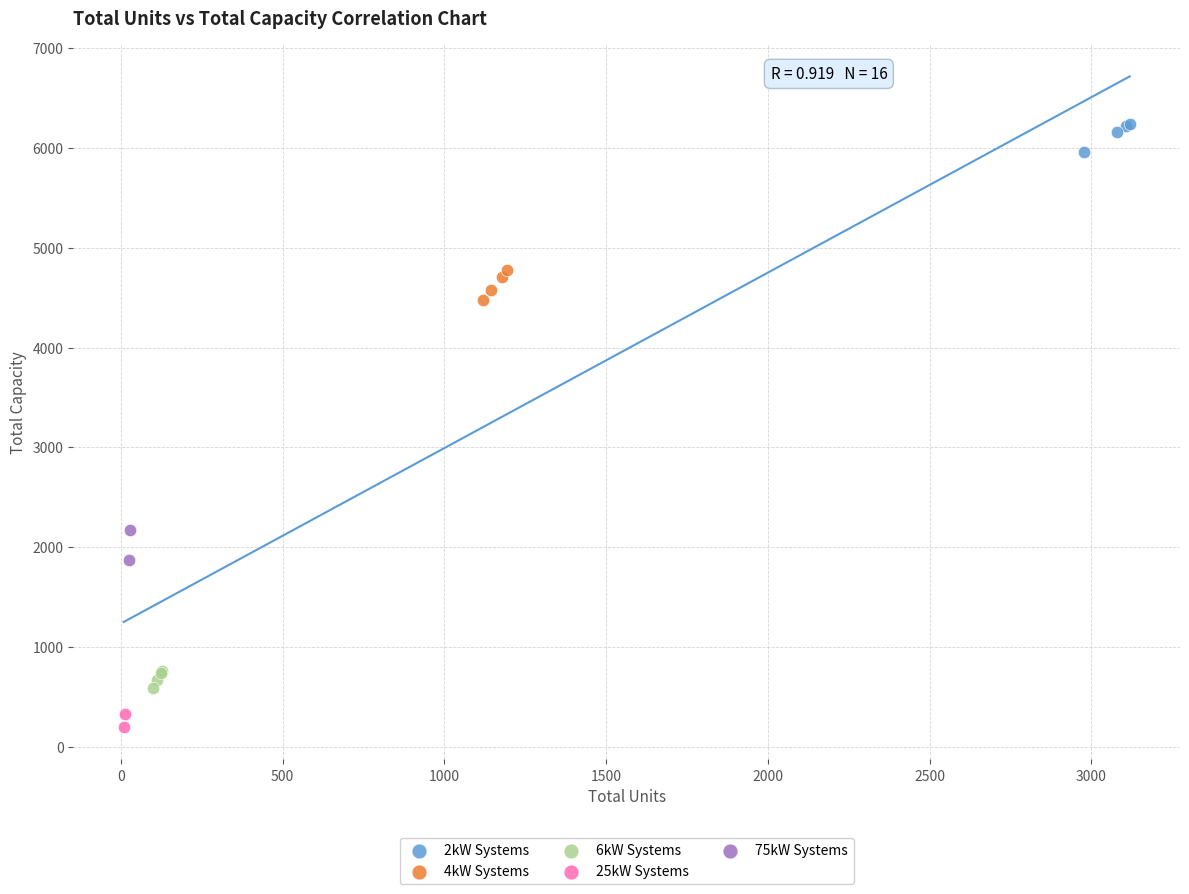

What are all the series names shown in the legend?

2kW Systems, 4kW Systems, 6kW Systems, 25kW Systems, 75kW Systems